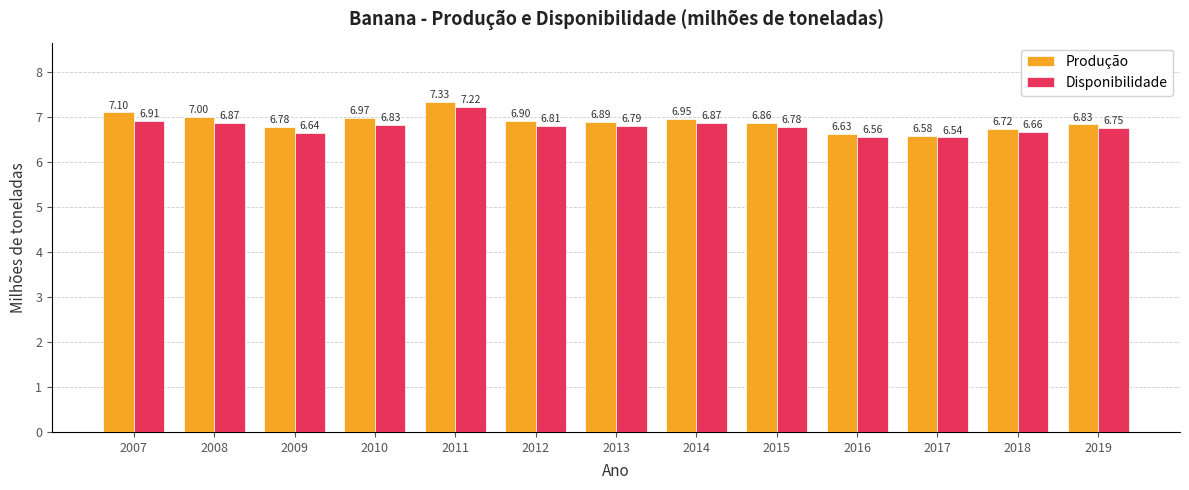

Which series has the widest spread of values?

Produção